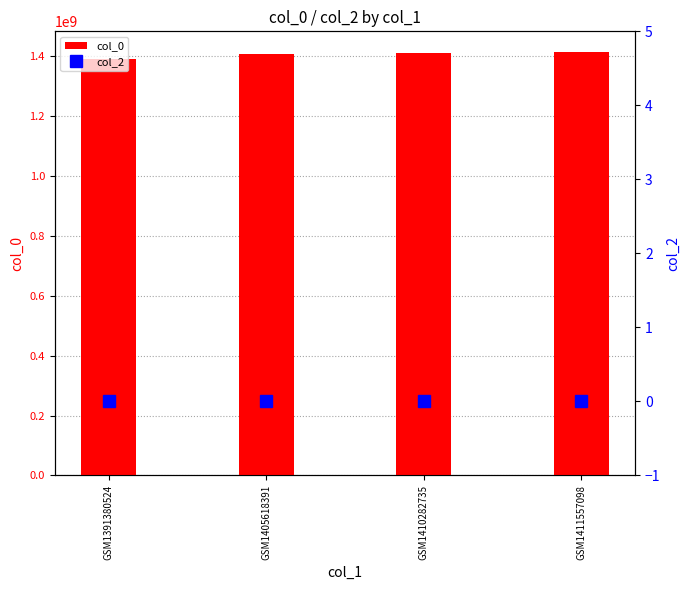

What is the greatest value displayed?

1411557098